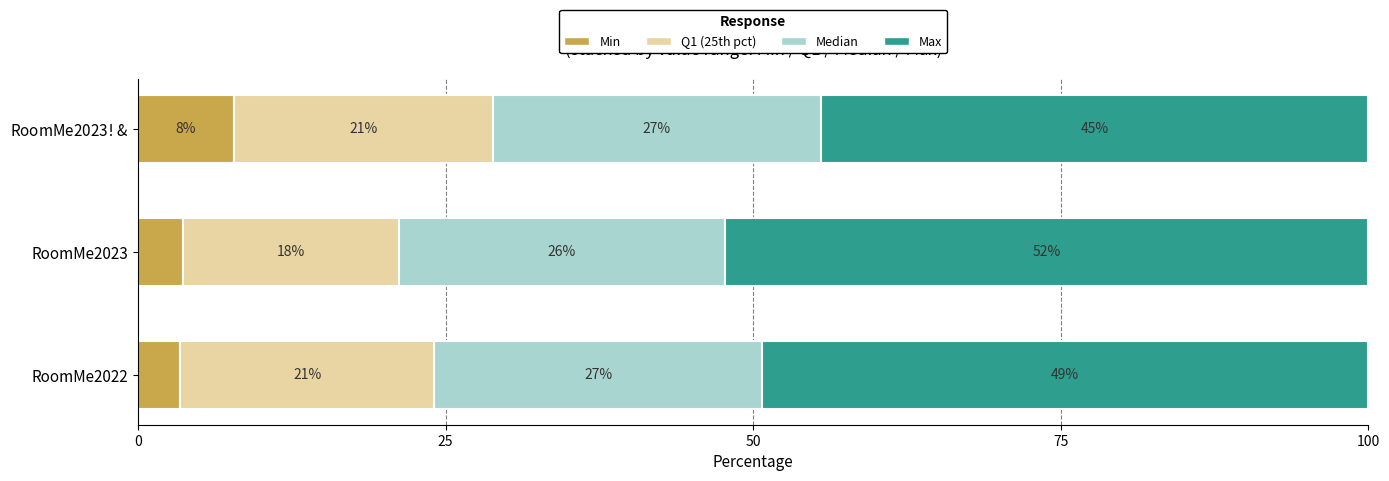

What is the value of the Median bar at the 1st from the left?

26.7